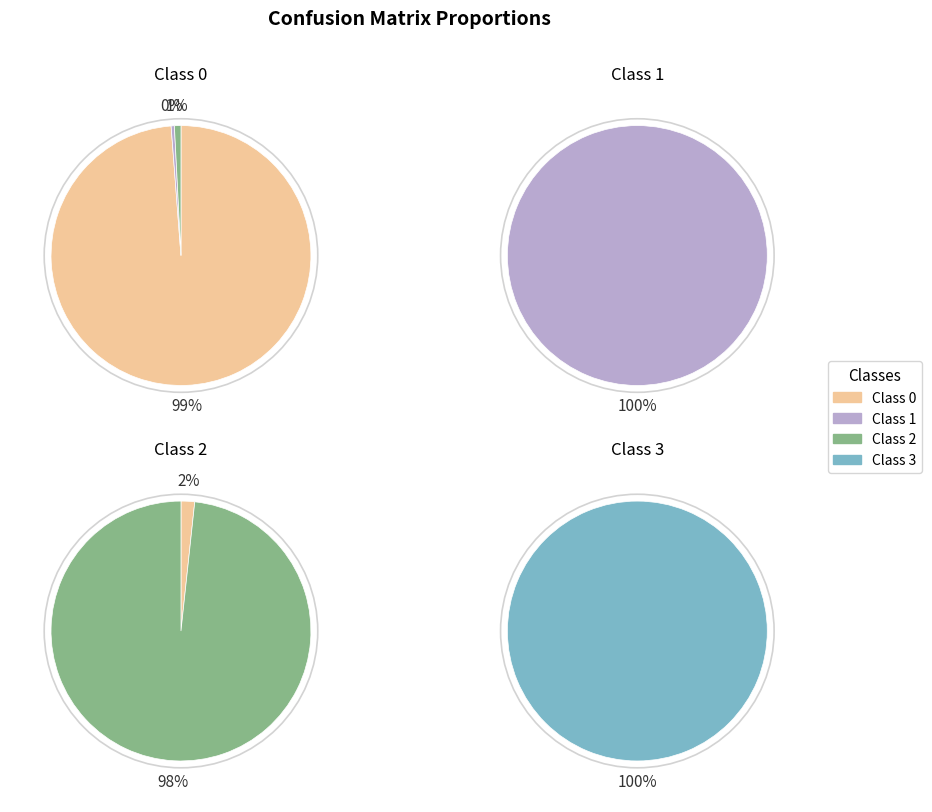

Is the sum of 0 and 2 greater than half?

Yes